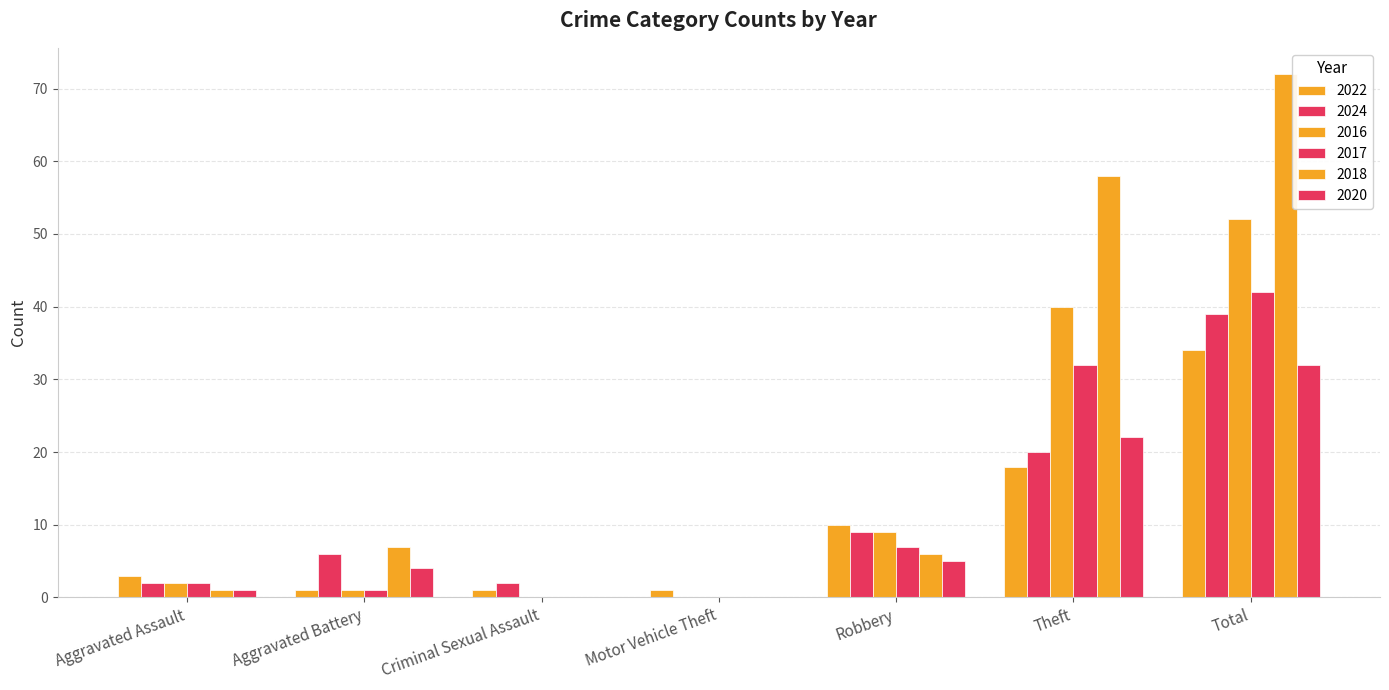

At how many categories does at least one series exceed 69?

1